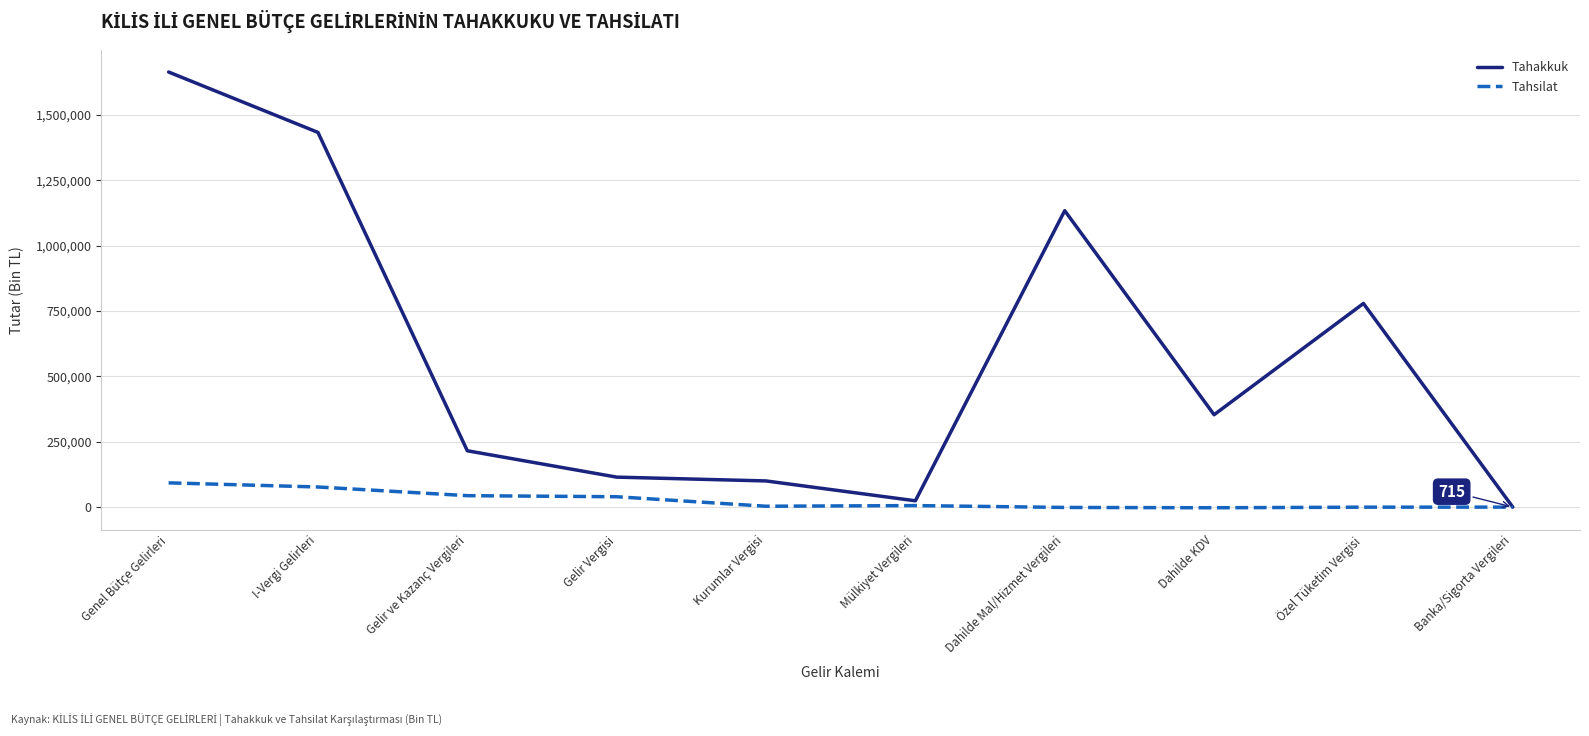

Rank the series by their average value, from lowest to highest.

Tahsilat, Tahakkuk